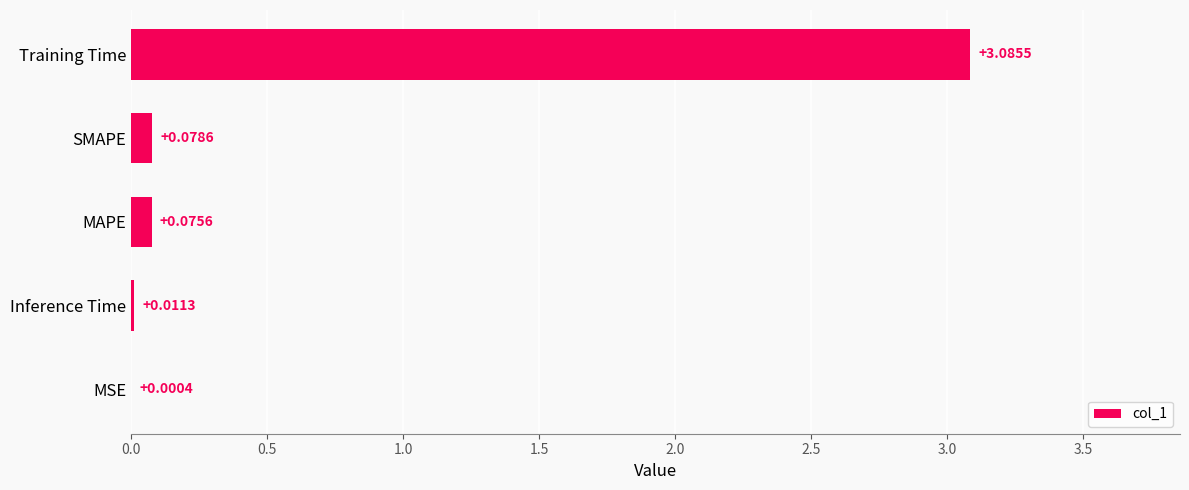

What is the change in value from Inference Time to SMAPE?

+0.1